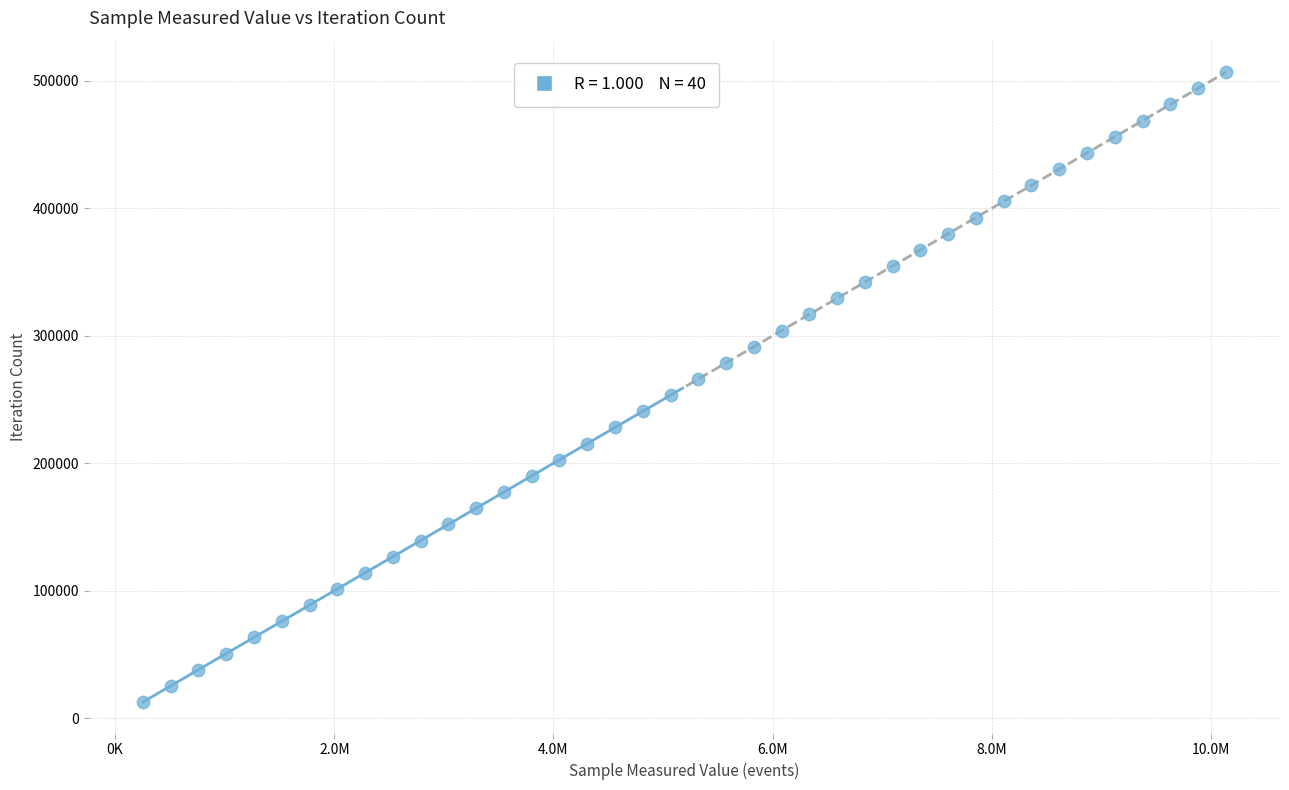

What is the range of X values (max minus min)?

9879480